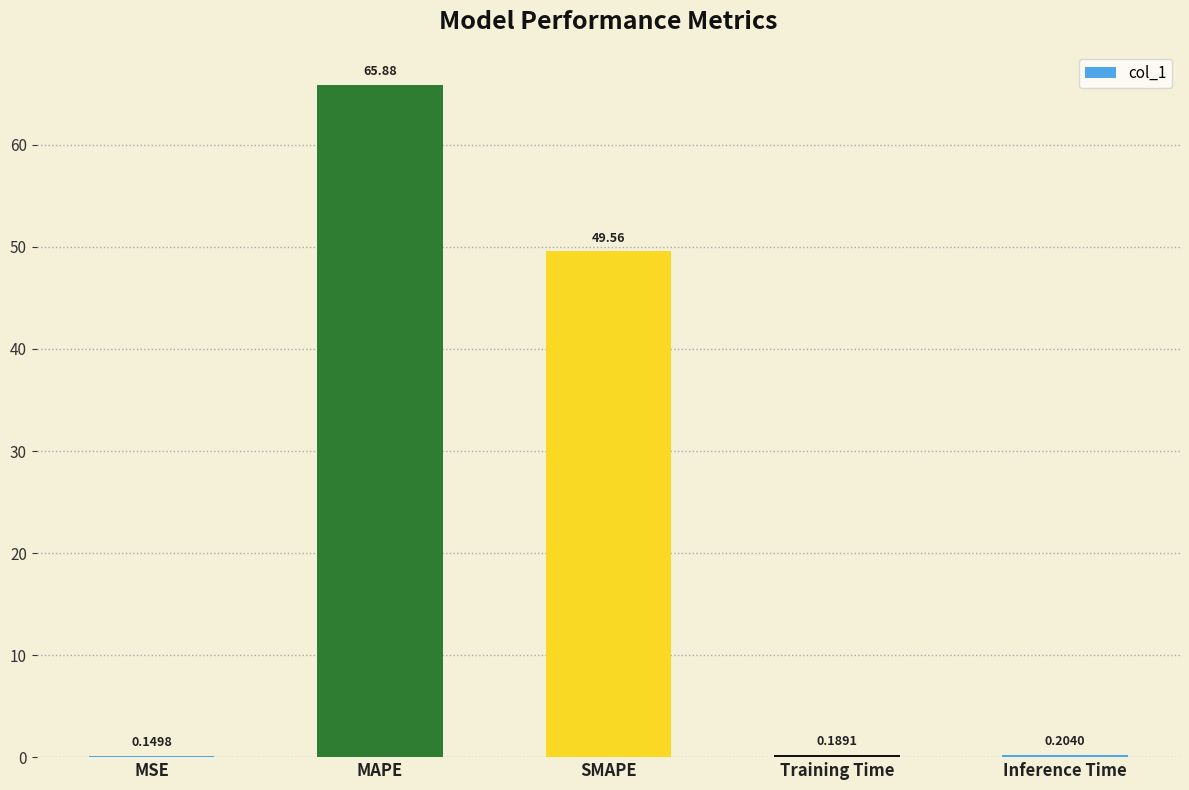

What is the sum of the values at Training Time and MAPE?

66.1